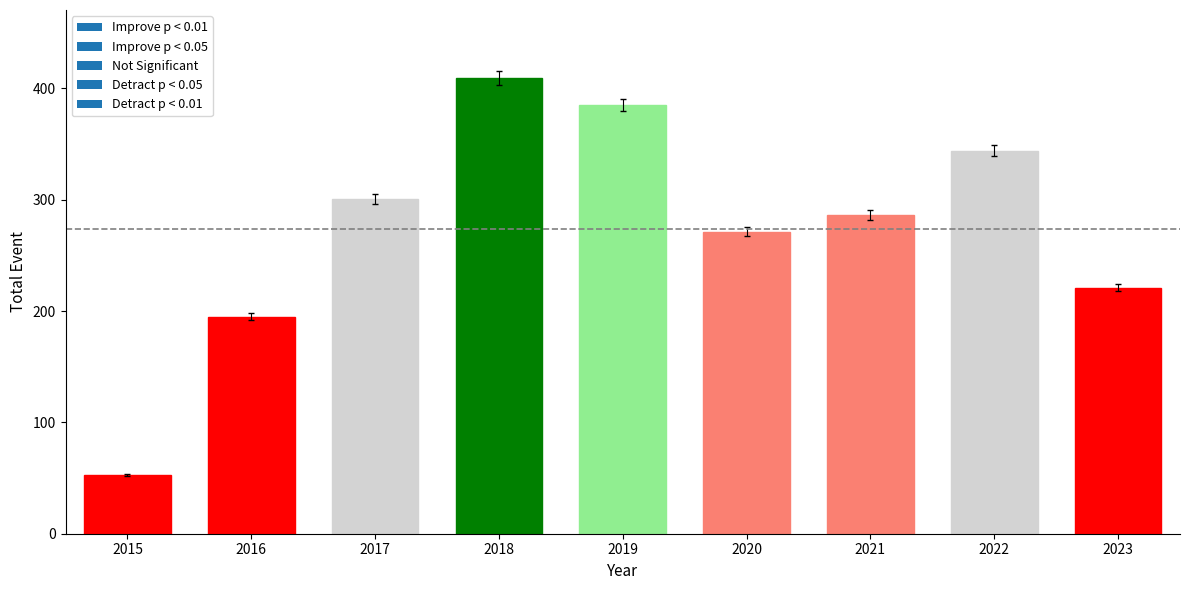

Where does the data first go above 281?

2017